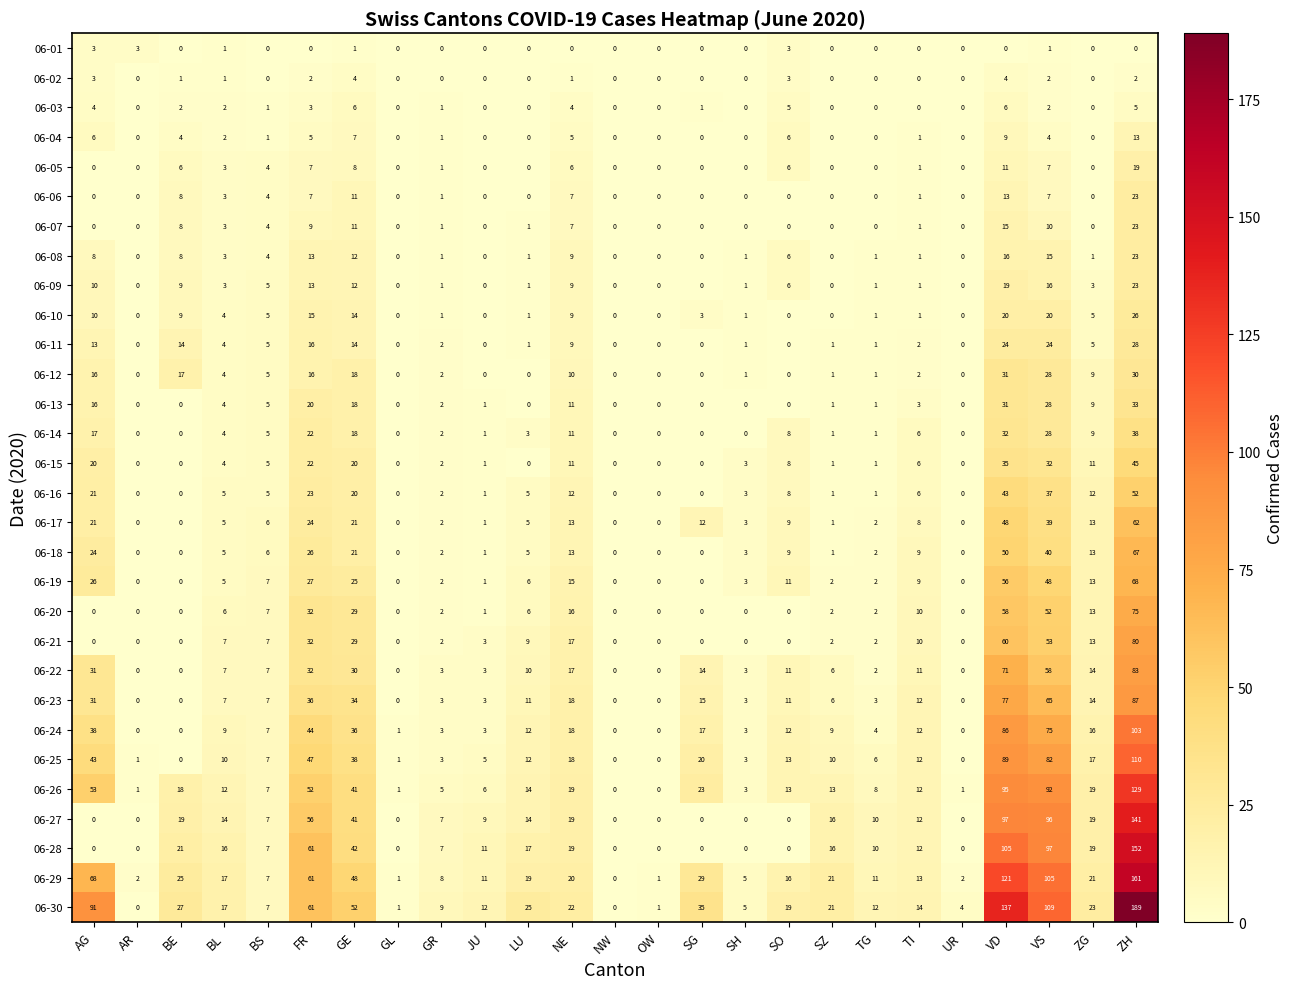

Count the number of categories in the chart.

25